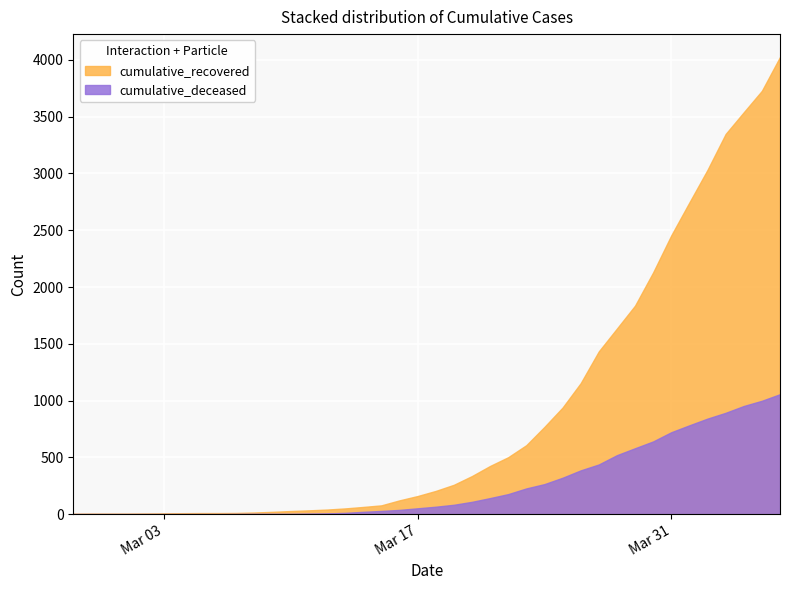

True or false: cumulative_deceased and cumulative_recovered cross at least once.

False